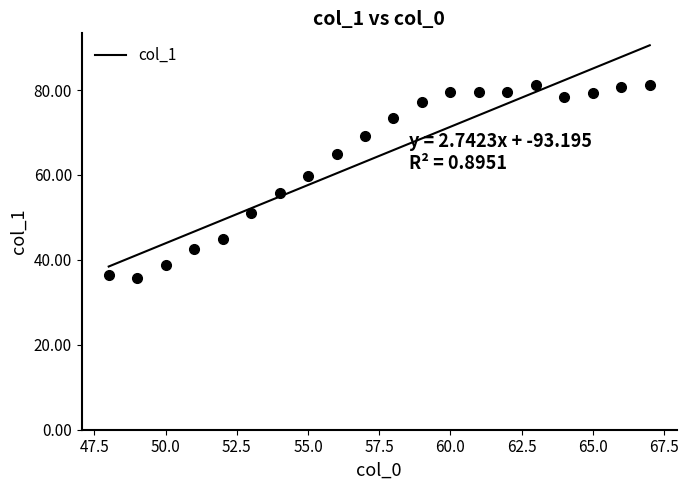

How many values in the col_1 series are below 73?

10